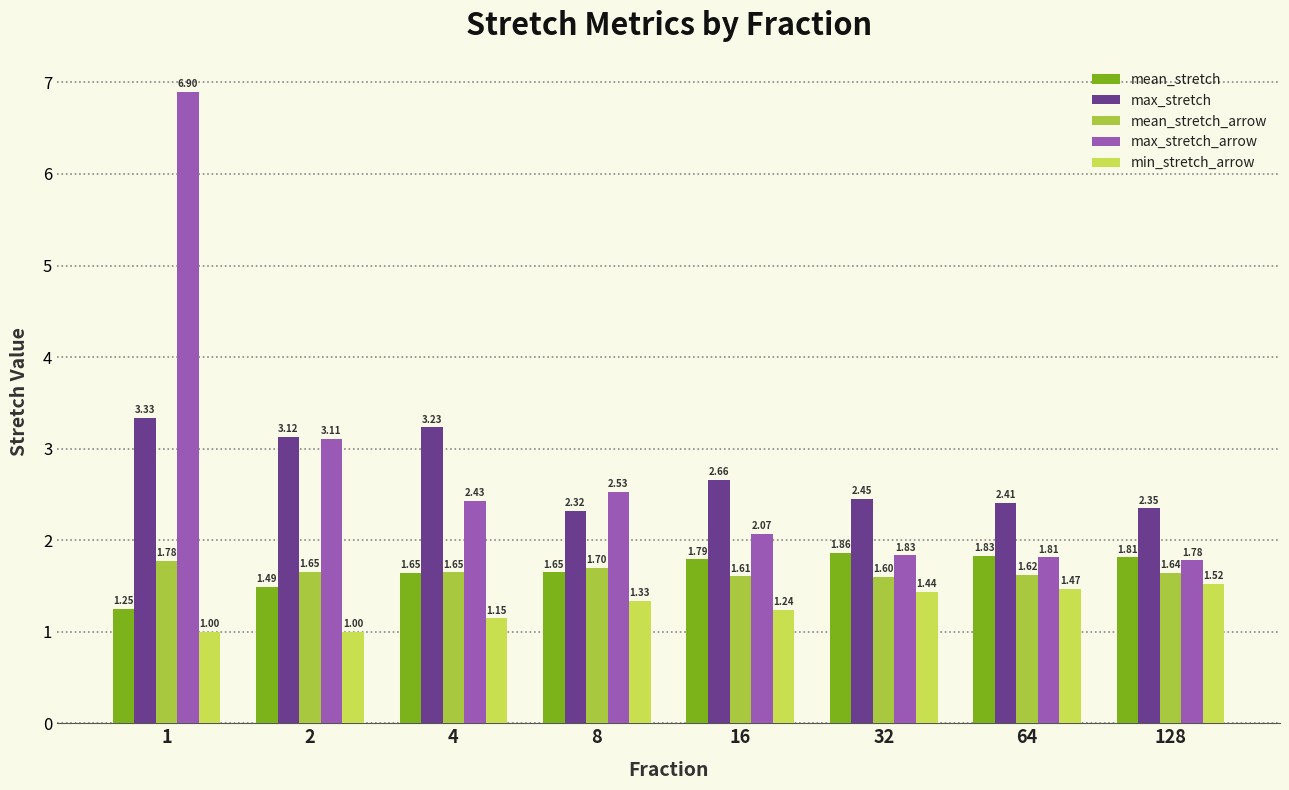

At 1, list the series in order from smallest to largest.

min_stretch_arrow, mean_stretch, mean_stretch_arrow, max_stretch, max_stretch_arrow